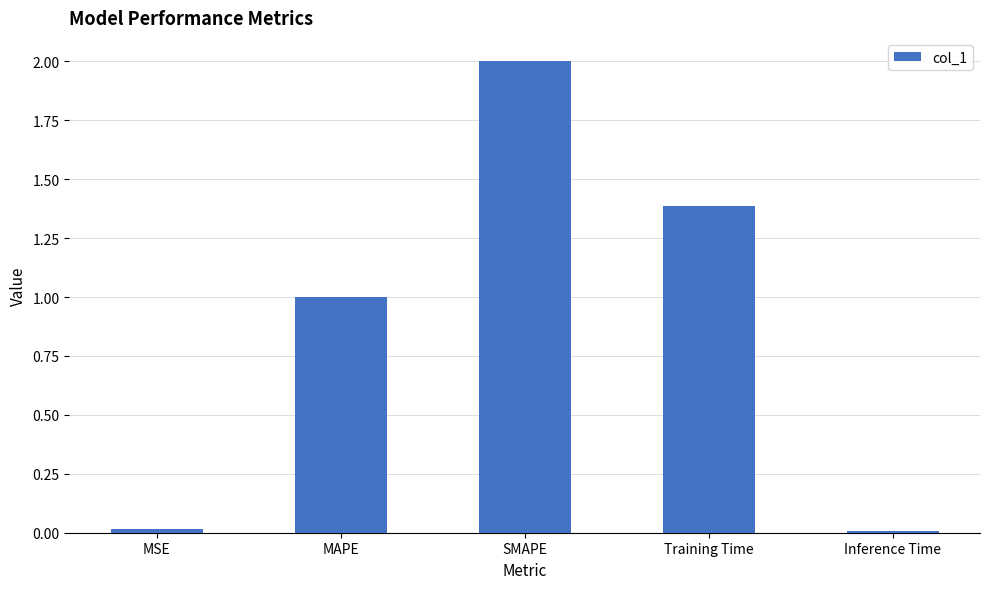

Approximately how many times larger is the value at MAPE compared to Training Time?

0.7